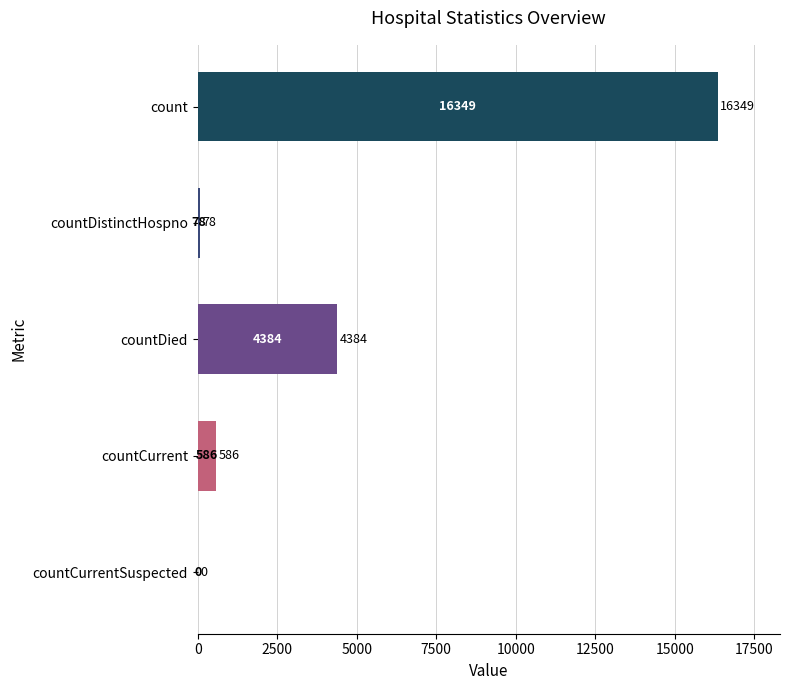

What is the approximate value at countDistinctHospno, to the nearest 100?

100